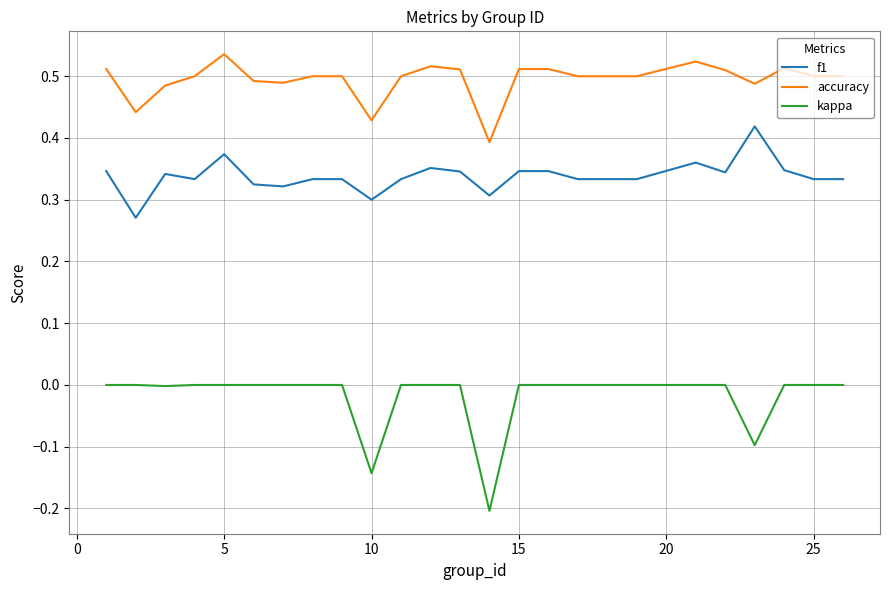

How many accuracy values are between 0 and 1?

25